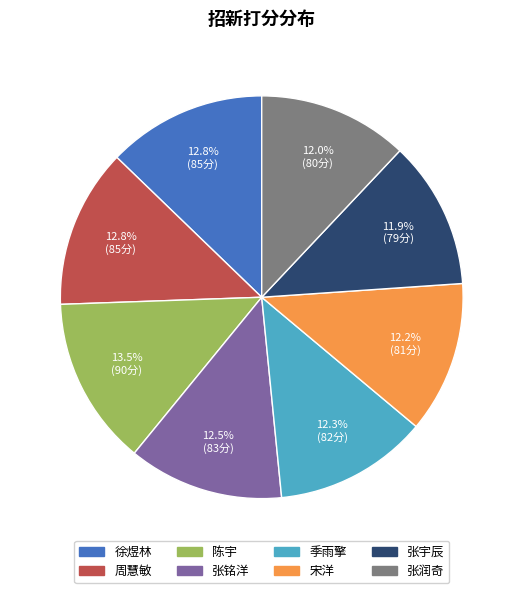

What is the largest slice in the pie chart?

陈宇